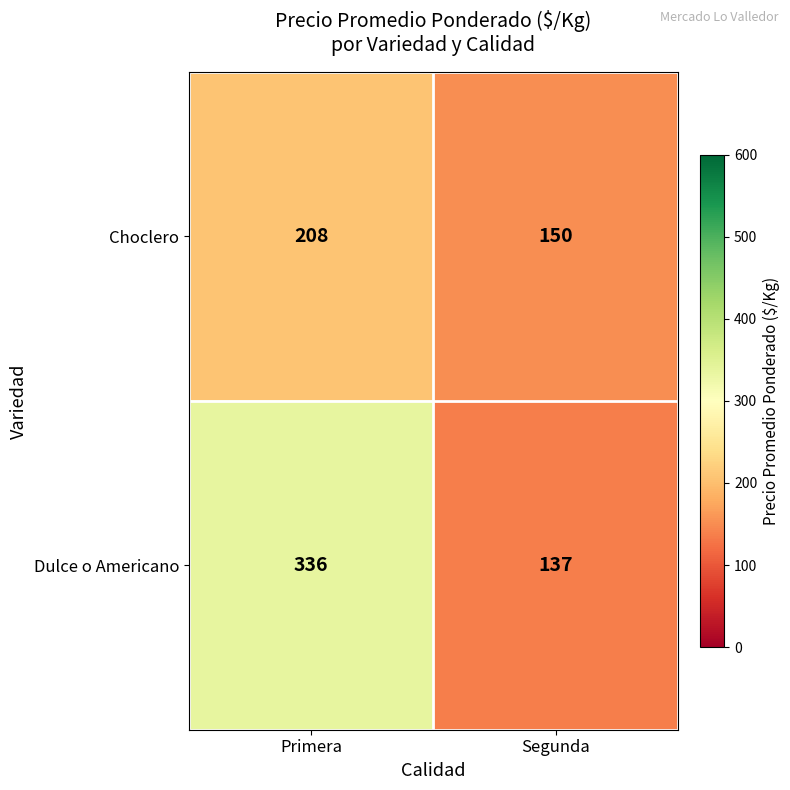

What is the sum of all Choclero values?

358